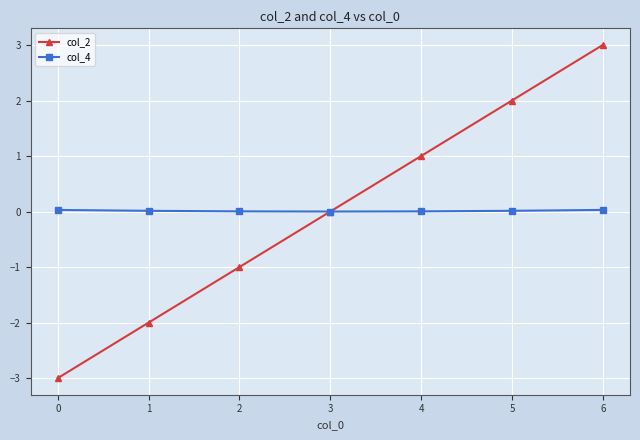

True or false: col_2 and col_4 intersect in this chart.

True